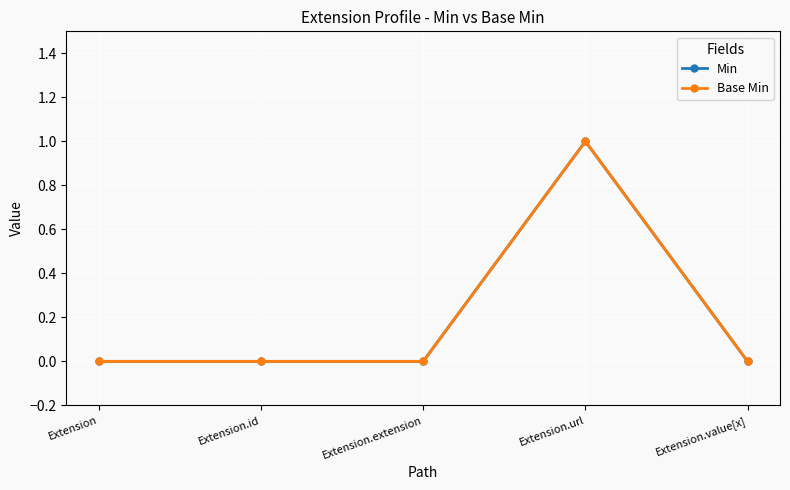

True or false: Base Min has more than 1 points higher than both neighbors.

False